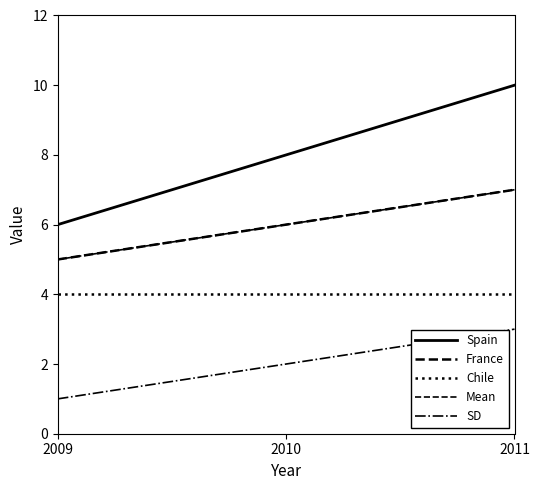

Does the chart display data point markers on the line(s)?

No